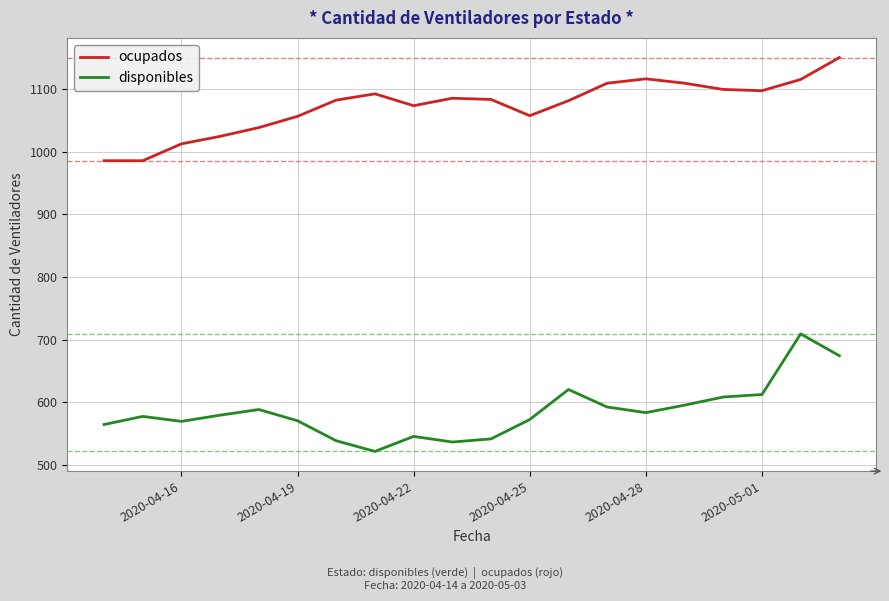

Which series has the widest spread of values?

disponibles